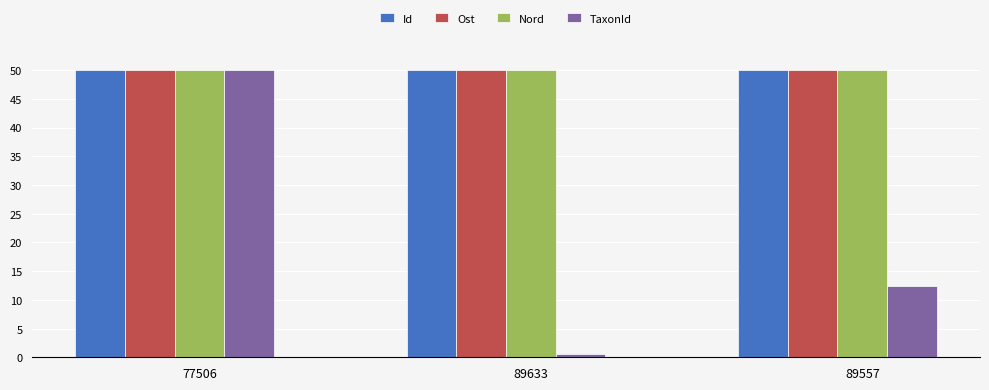

What is the label of the 1st bar from the left?

77506